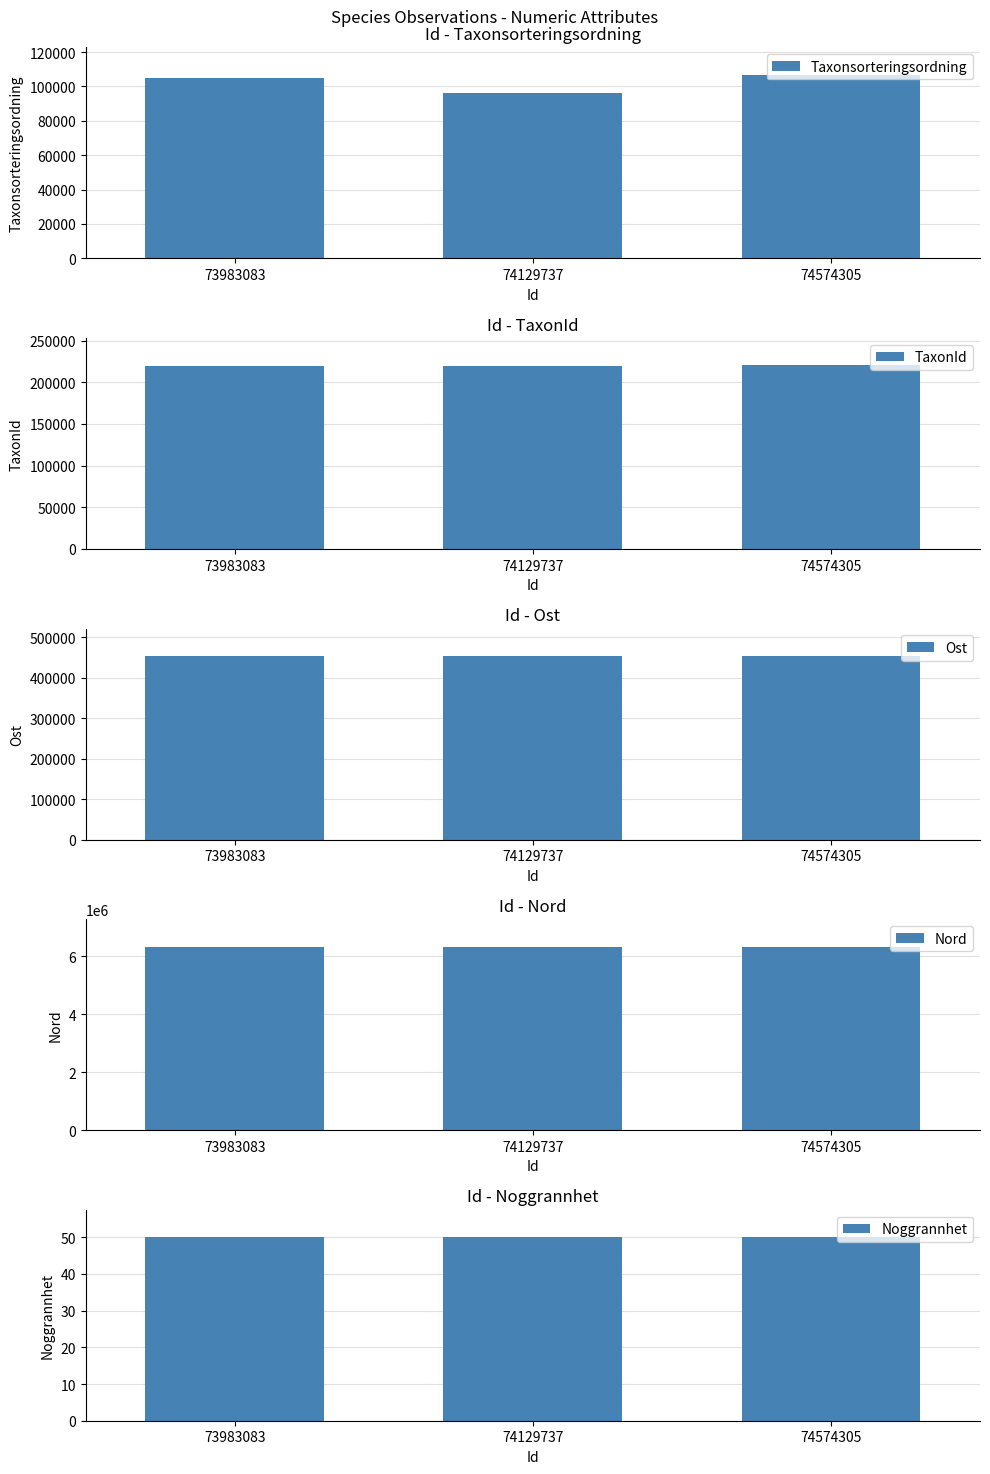

Where is Taxonsorteringsordning nearest to the value 101497?

73983083